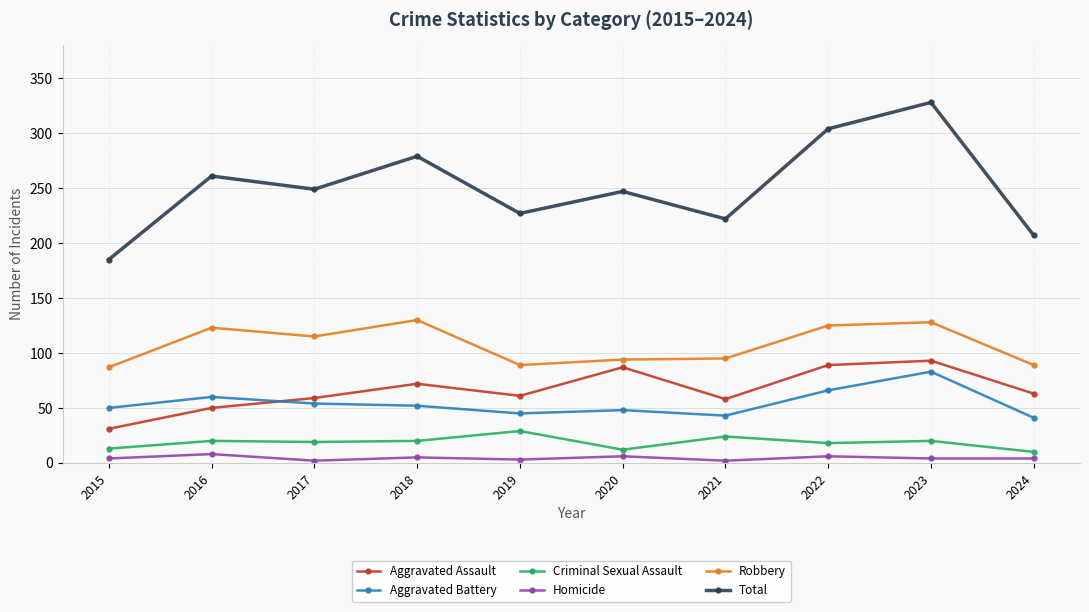

What is the difference between the maximum and second lowest values in the Robbery series?

41